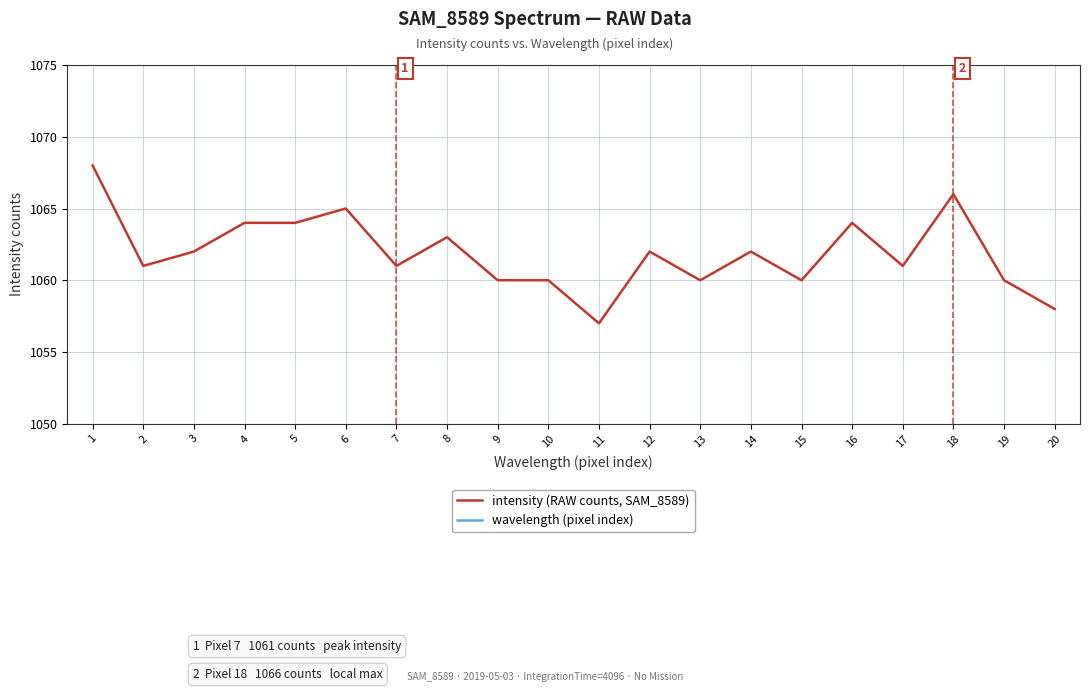

Which series has the largest total across all categories?

intensity (RAW counts, SAM_8589)